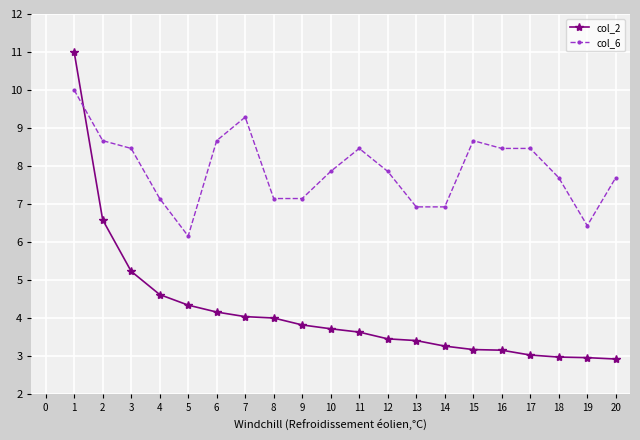

After their last crossing, which series has the higher values: col_6 or col_2?

col_6